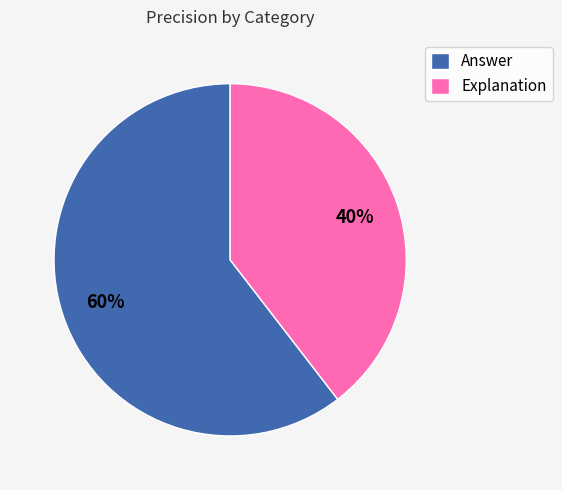

Count the number of slices in the pie.

2